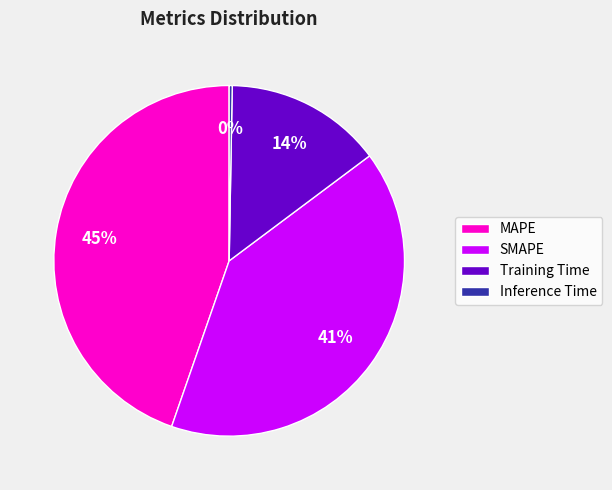

Is the sum of SMAPE and Training Time greater than half?

Yes